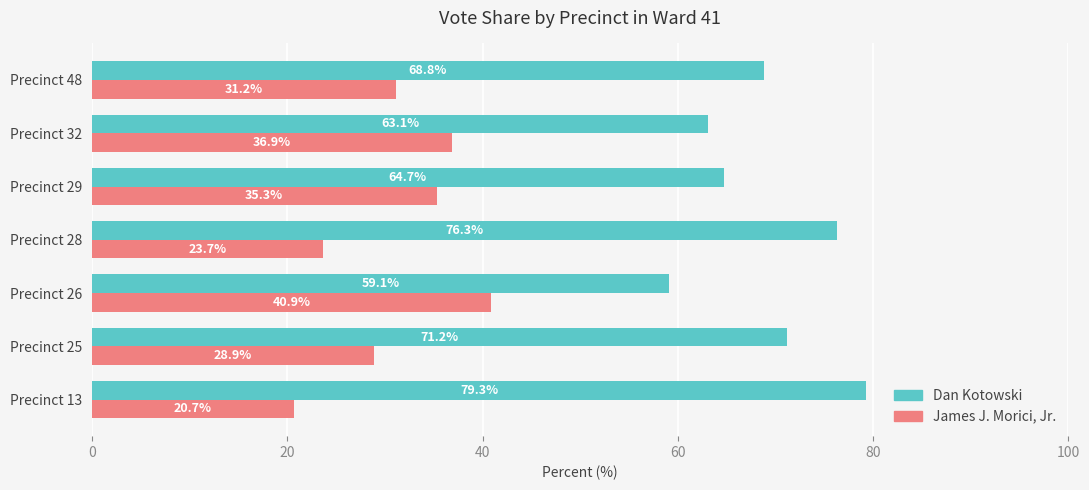

What is the spread (max minus min) of values at Precinct 29?

29.4